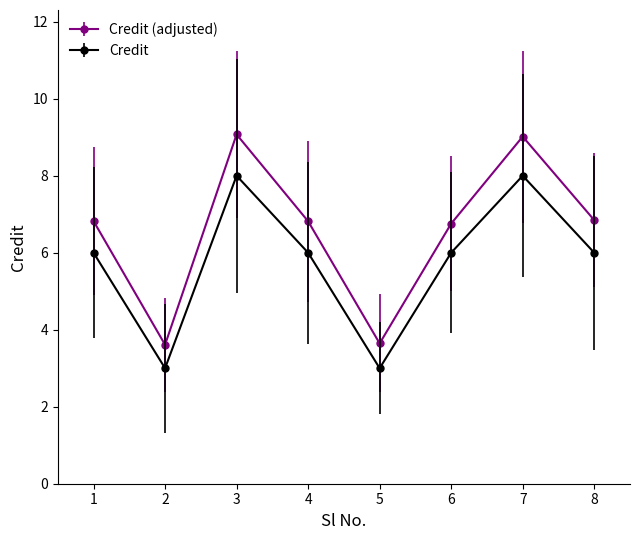

List the series in order of their overall mean, highest first.

Credit (adjusted), Credit